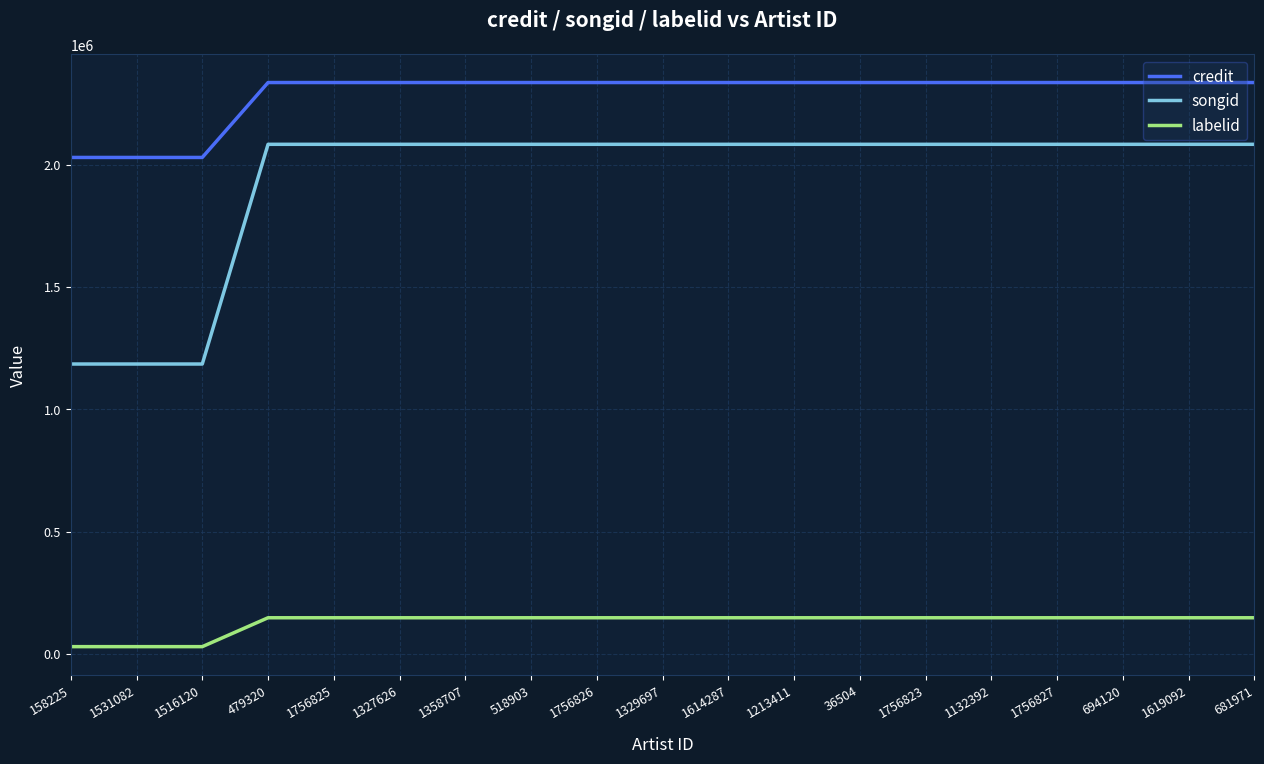

What is the total value across all series at 1327626?

4567544